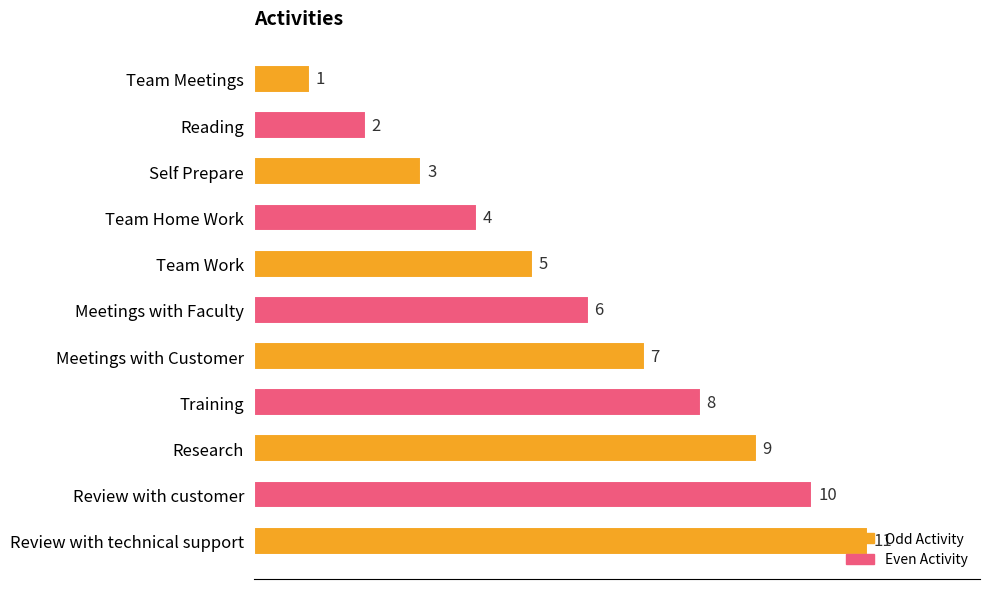

What is the average value?

6